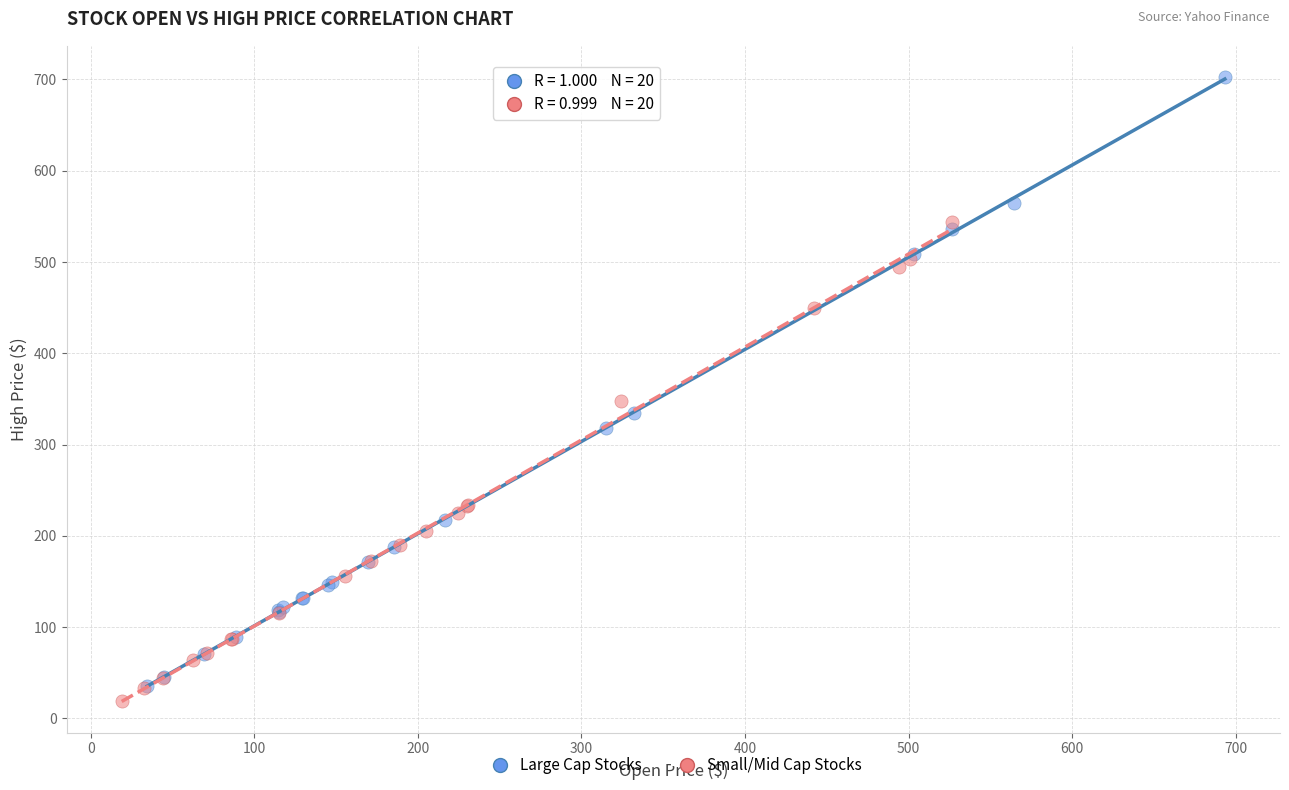

Which series has the widest spread of Y values?

Large Cap Stocks